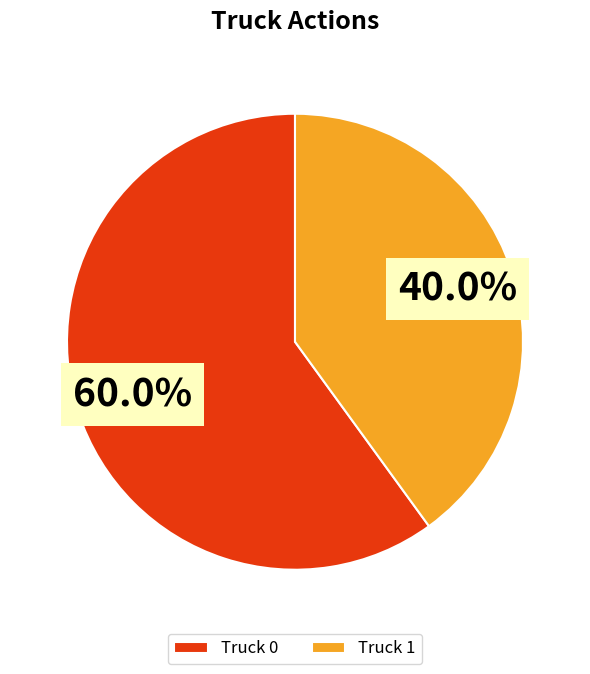

True or false: Truck 0 accounts for 60% of the total.

True